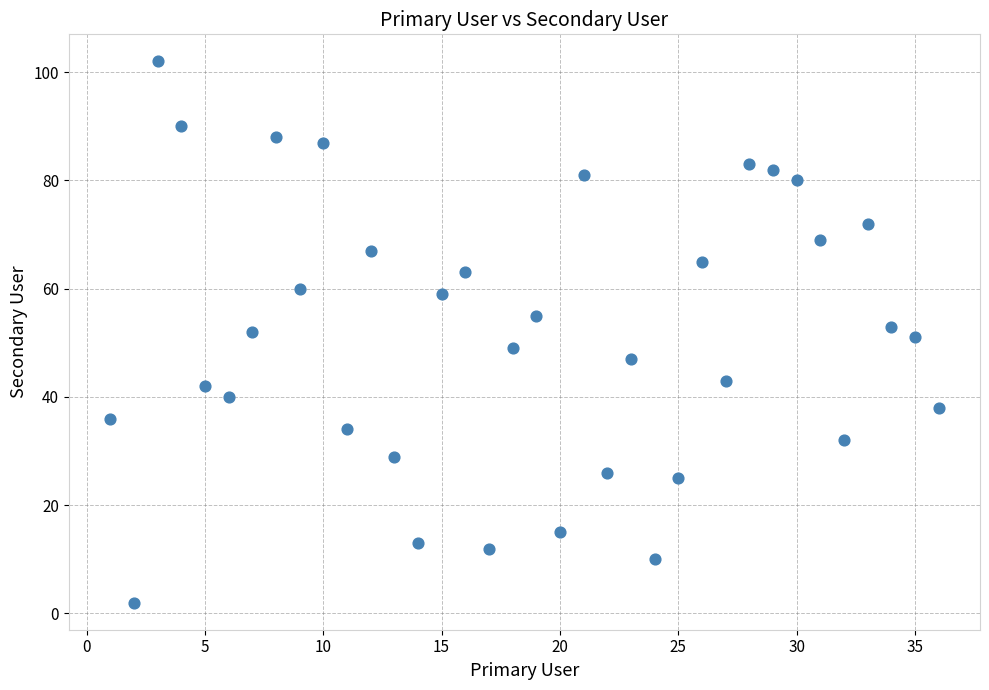

What is the range of Y values (max minus min)?

100